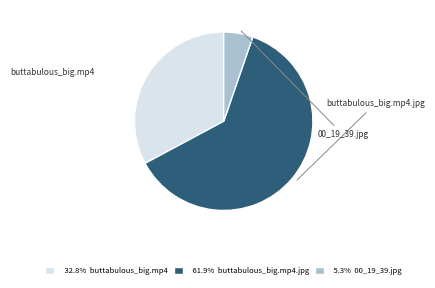

Count the number of slices in the pie.

3